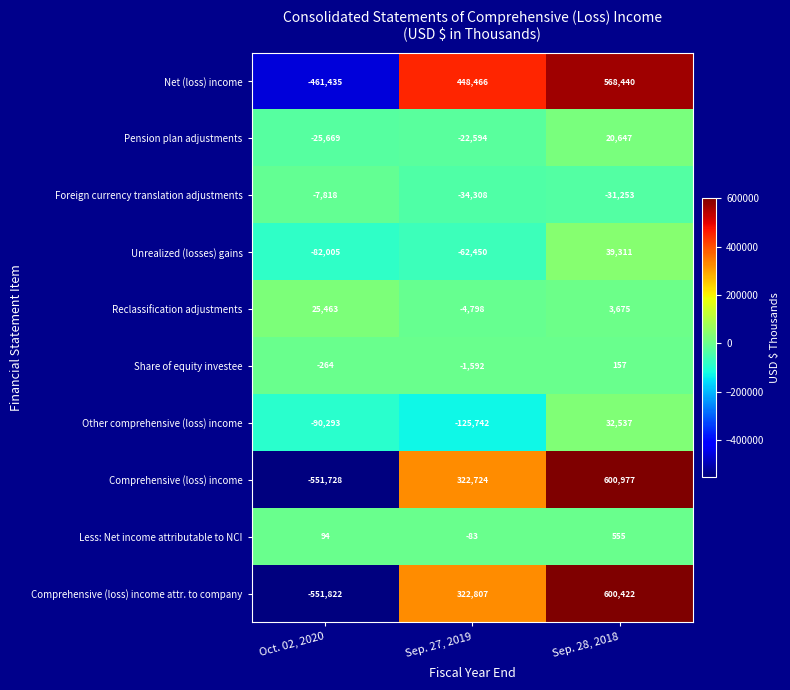

What is the total value across all series at Oct. 02, 2020?

-1745477